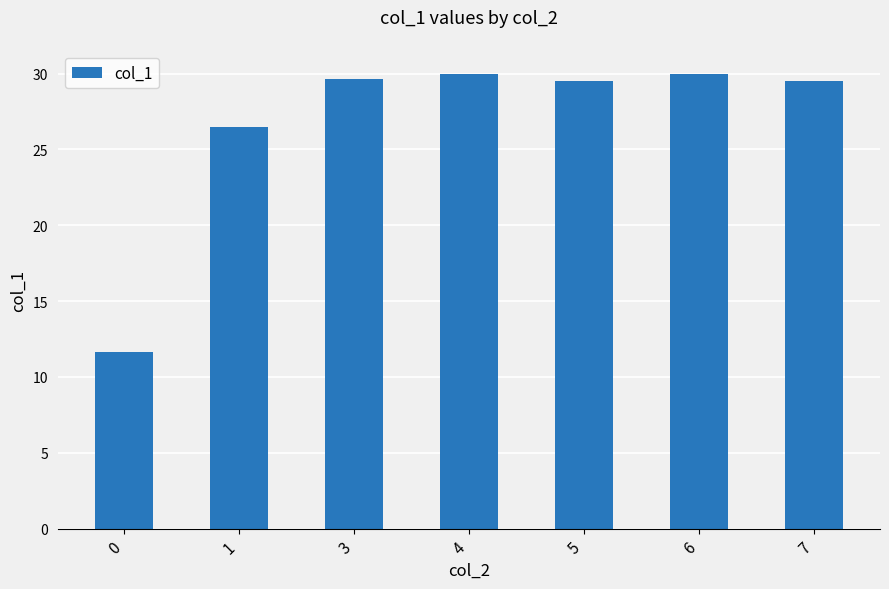

The chart shows a value of 12.8 at 7. True or false?

False